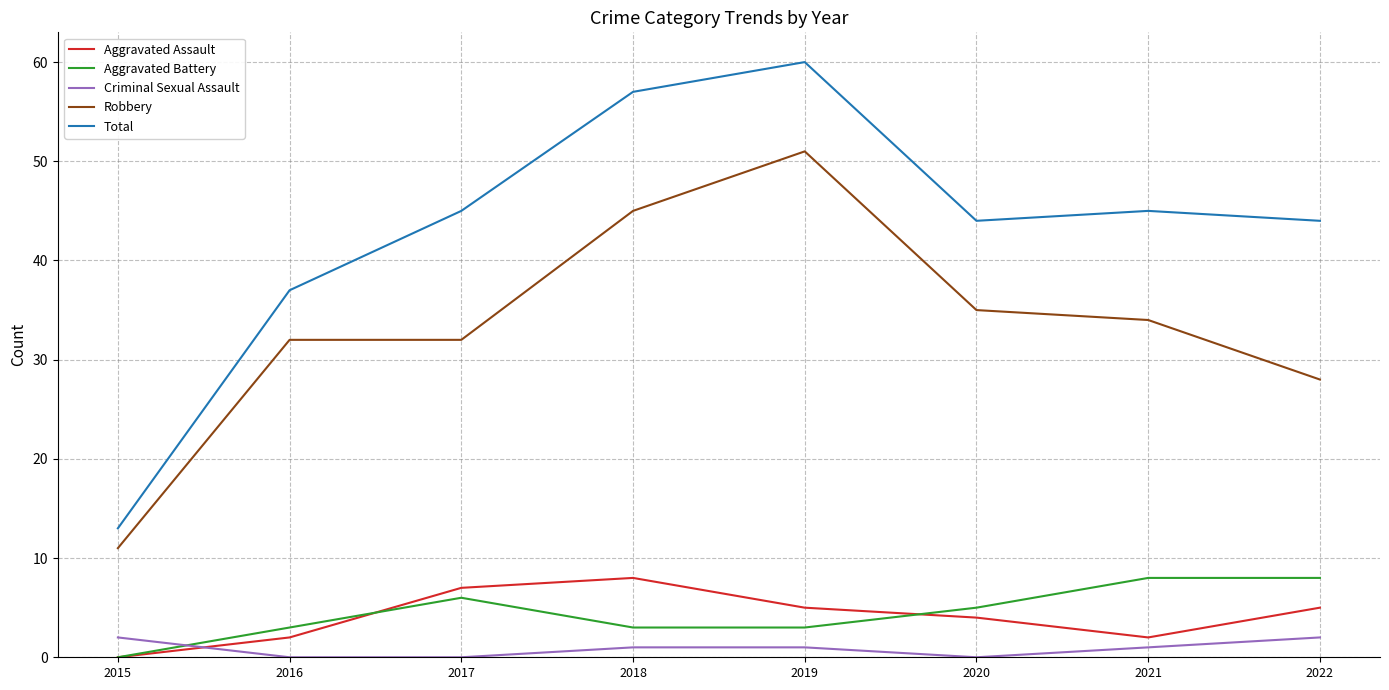

At 2022, list the series in order from largest to smallest.

Total, Robbery, Aggravated Battery, Aggravated Assault, Criminal Sexual Assault